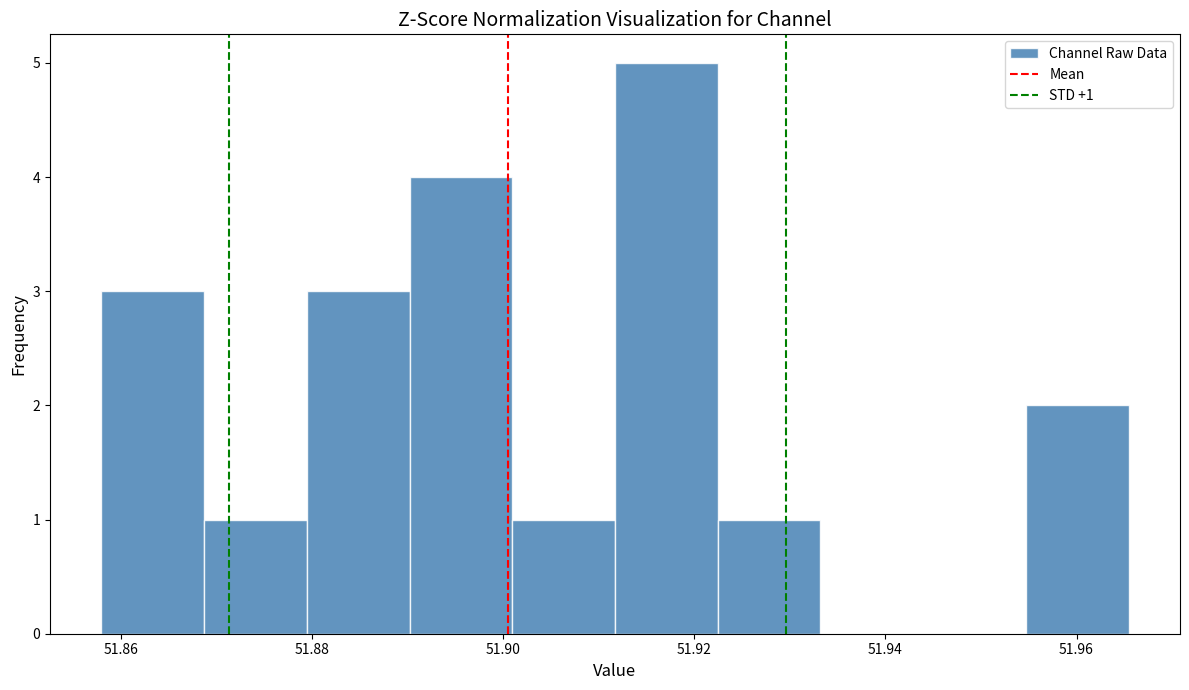

Over which range of the x-axis is the bar tallest?

51.912 to 51.922